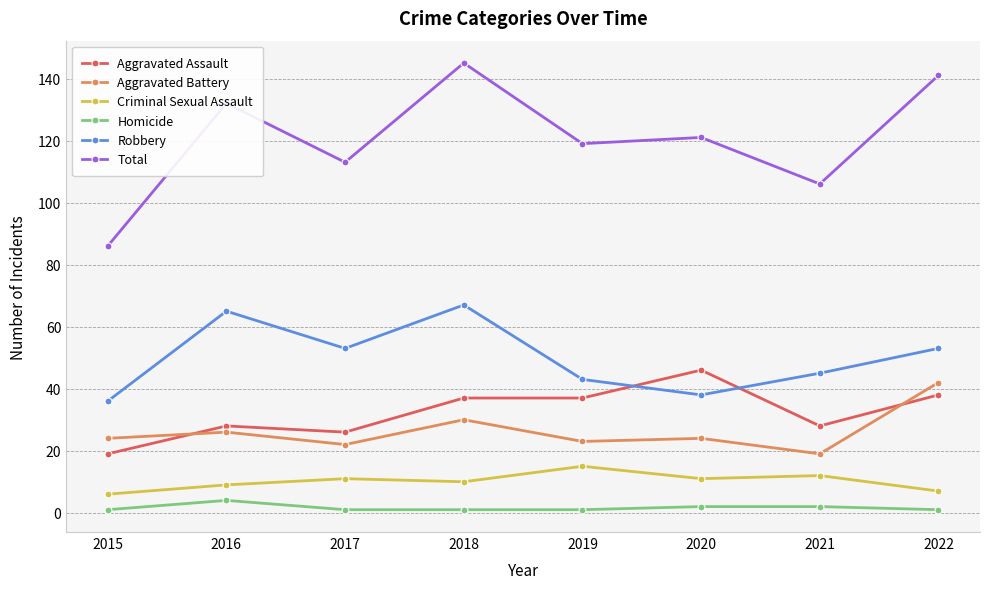

Read the Robbery value at 2016.

65